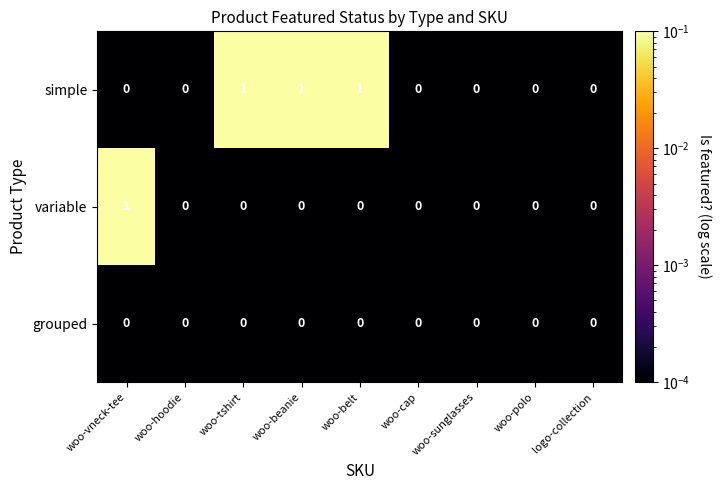

How many categories are shown in the chart?

9